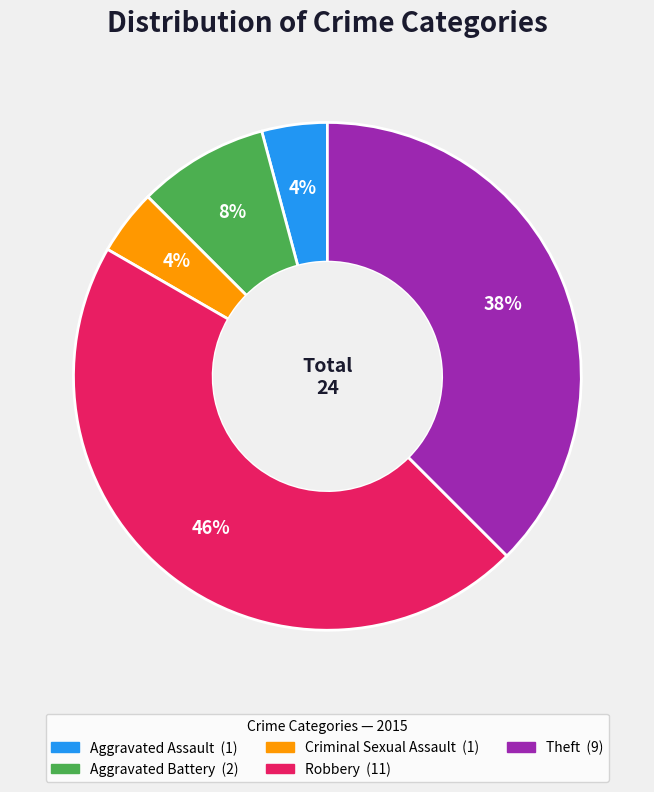

To the nearest percent, what portion does Aggravated Assault represent?

4%